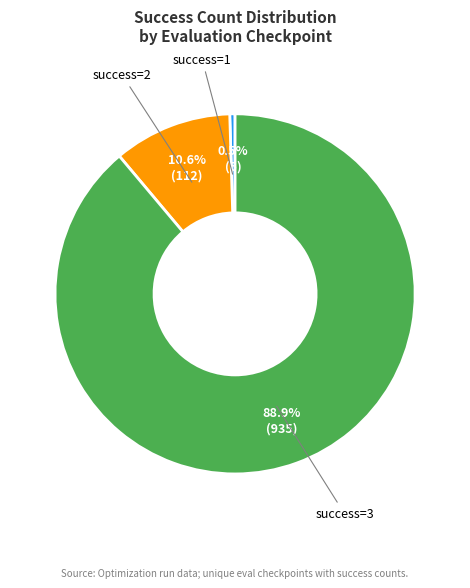

How many slices are in this pie chart?

3